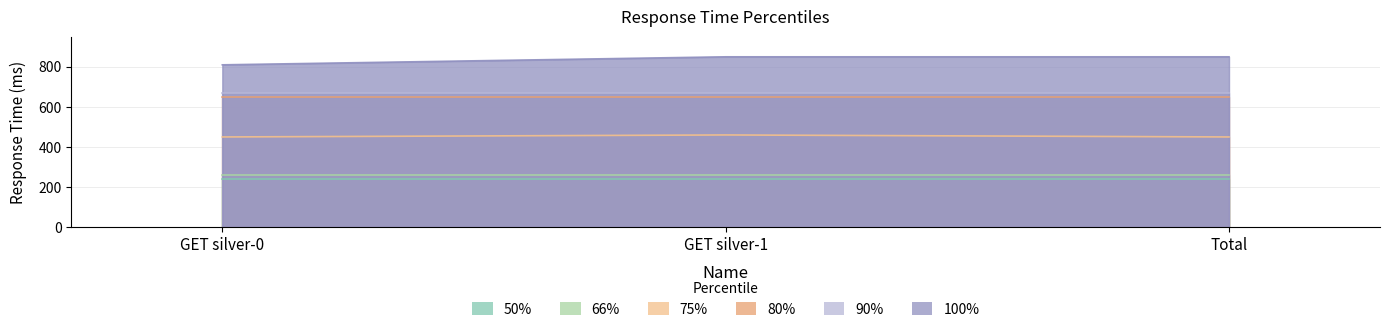

Reading right to left, what are all the values shown in this chart?

50%: Total=240	GET silver-1=240	GET silver-0=240
66%: Total=260	GET silver-1=260	GET silver-0=260
75%: Total=450	GET silver-1=460	GET silver-0=450
80%: Total=650	GET silver-1=650	GET silver-0=650
90%: Total=670	GET silver-1=670	GET silver-0=670
100%: Total=850	GET silver-1=850	GET silver-0=810